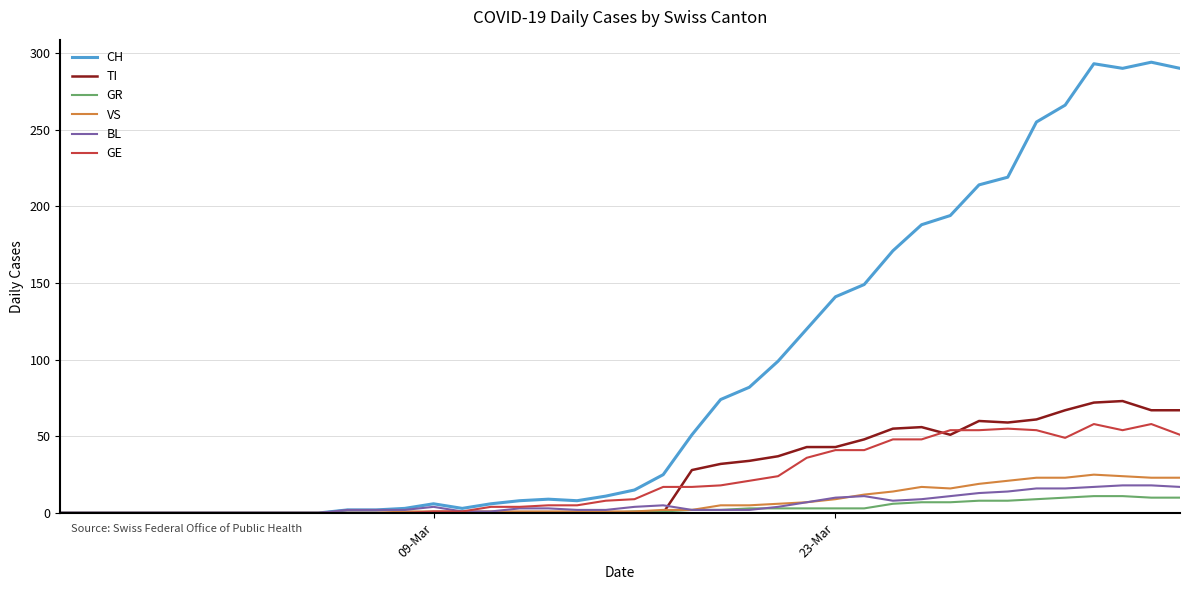

What is the average value of the GE series?

21